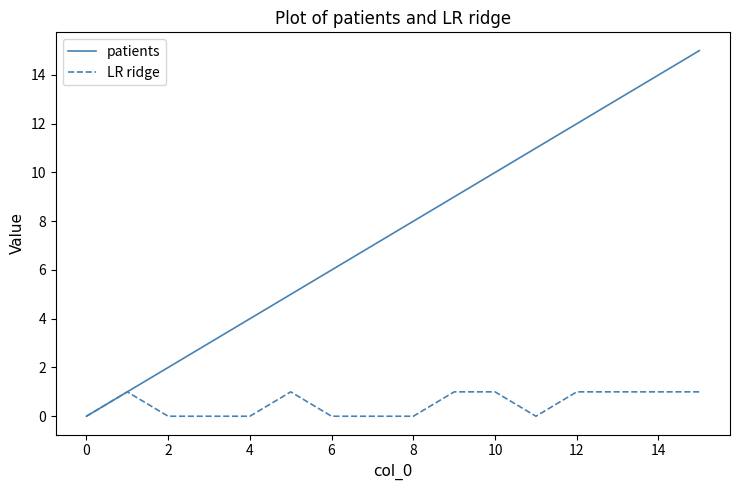

Does the chart display data point markers on the line(s)?

No